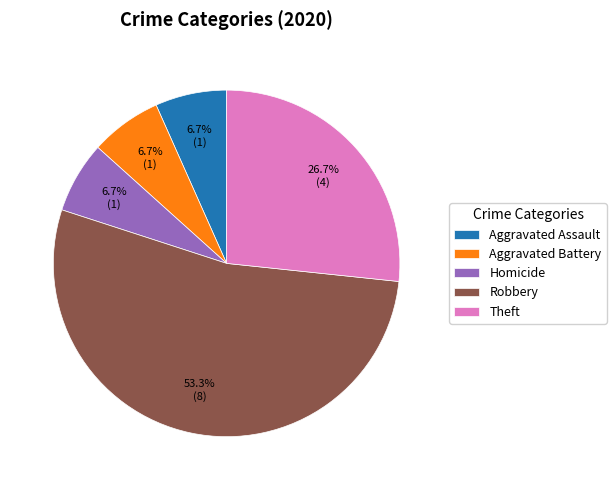

To the nearest percent, what percentage of the pie is Aggravated Battery?

7%